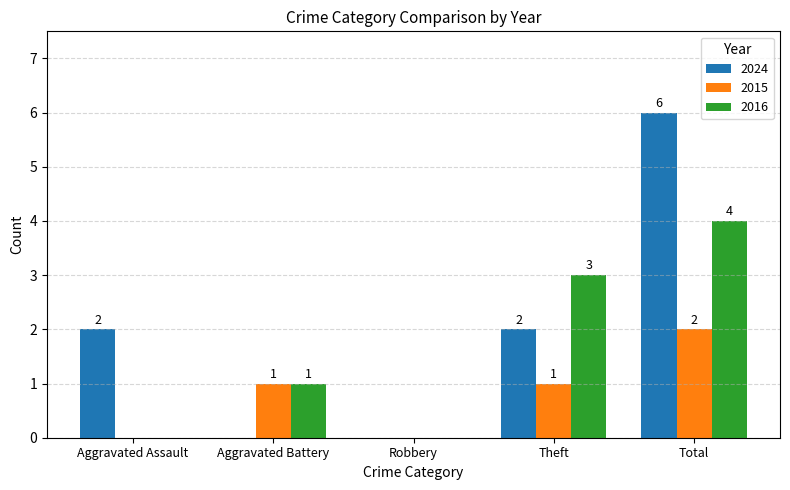

How many distinct data groups are displayed?

3